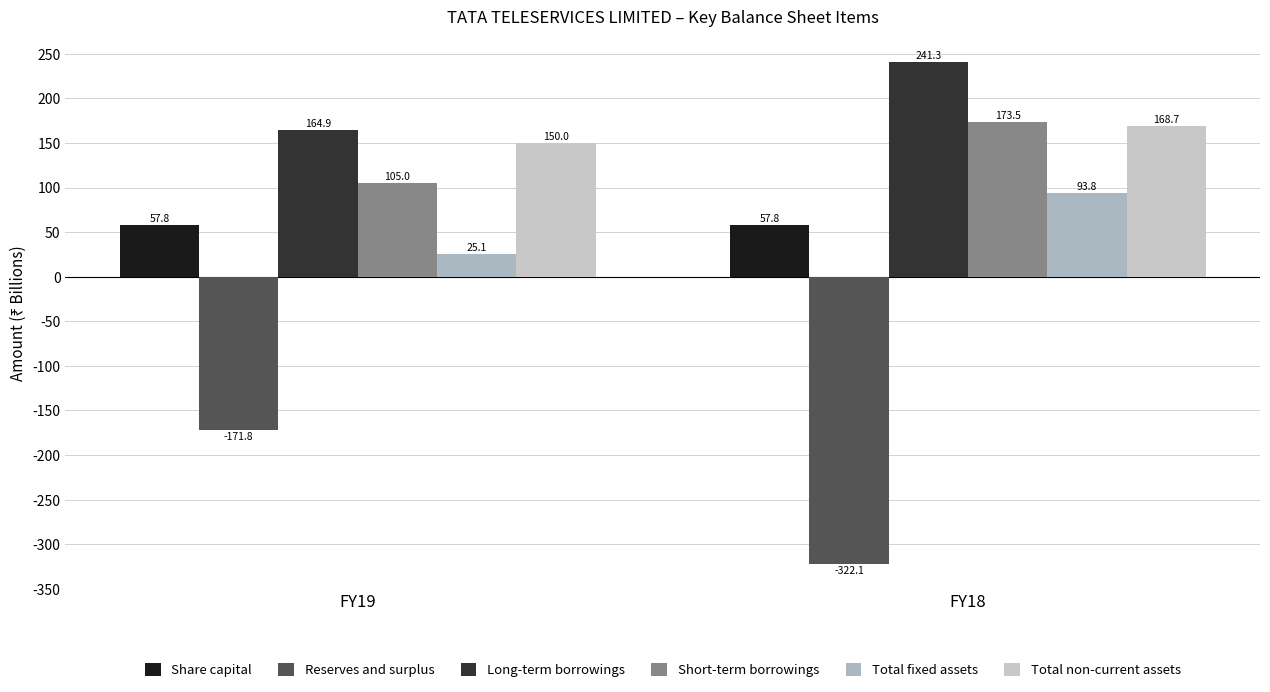

Rank the series by their maximum value, from lowest to highest.

Reserves and surplus, Share capital, Total fixed assets, Total non-current assets, Short-term borrowings, Long-term borrowings